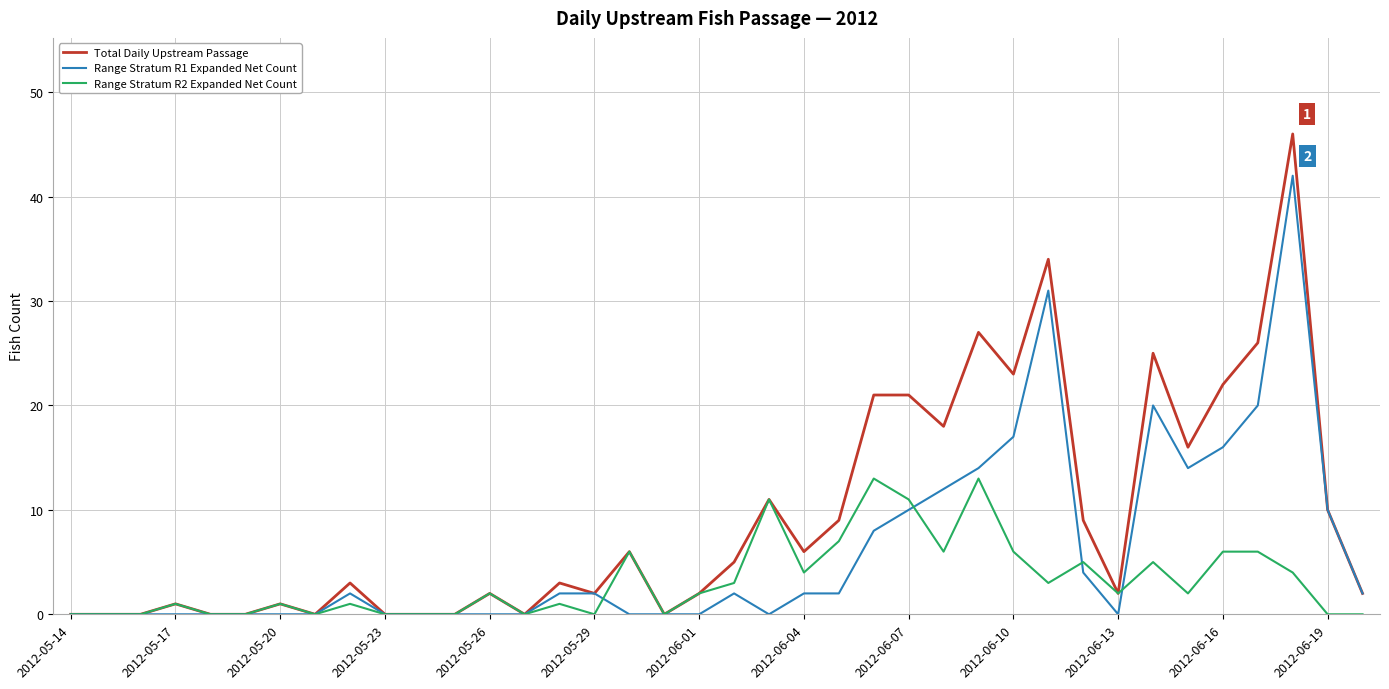

What is the average value of the Range Stratum R2 Expanded Net Count series?

3